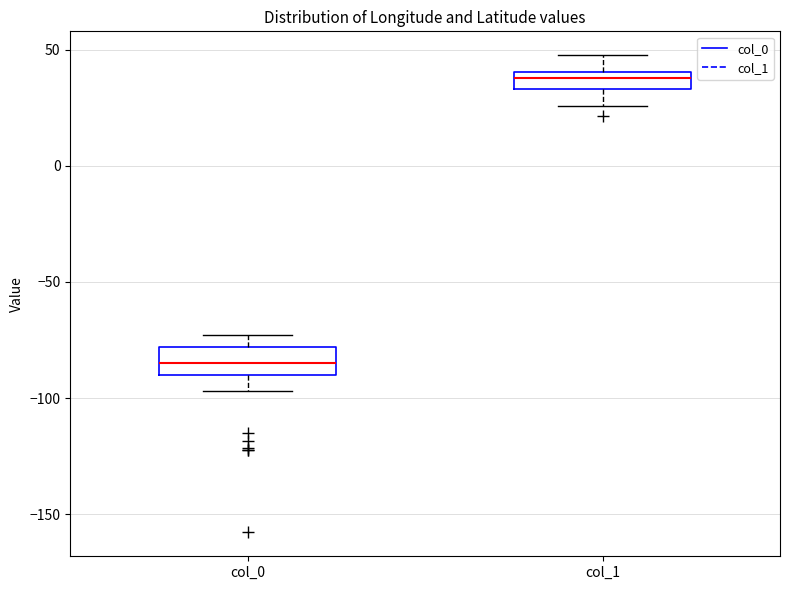

Where is the upper edge of the box for col_0 on the y-axis? The values are not printed on the chart, so give them approximately, as read against the axis.

-80